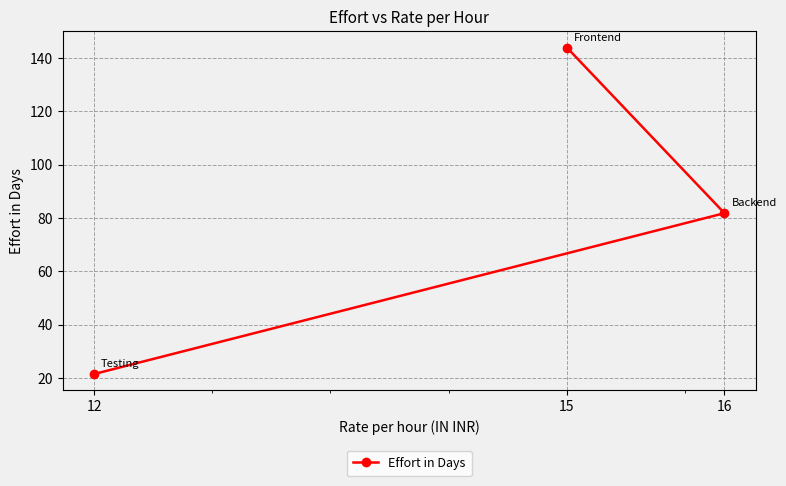

Does the chart have visible grid lines?

Yes